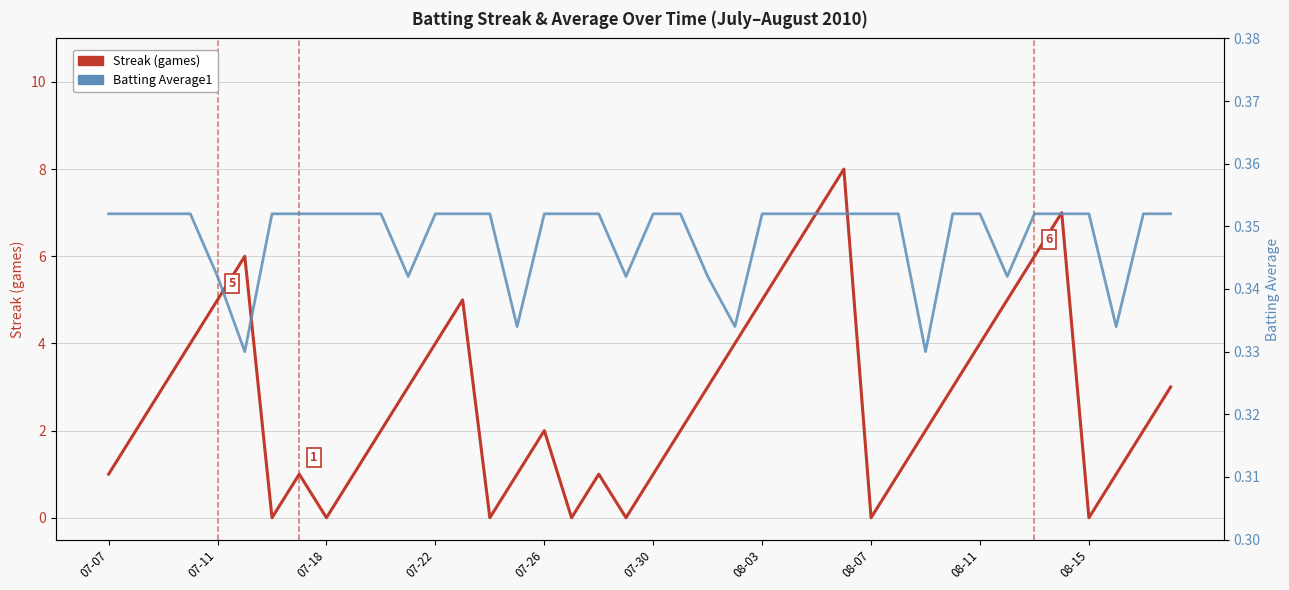

Which category has the highest value across all series?

27